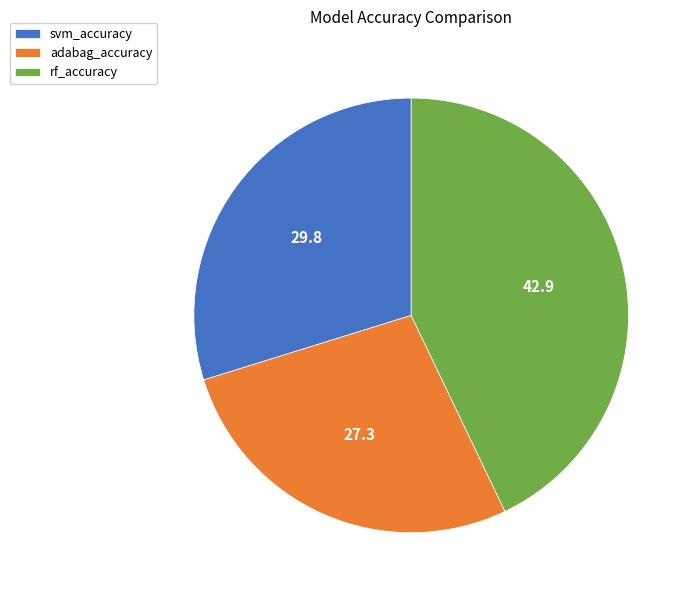

Is the sum of svm_accuracy and rf_accuracy greater than half?

Yes